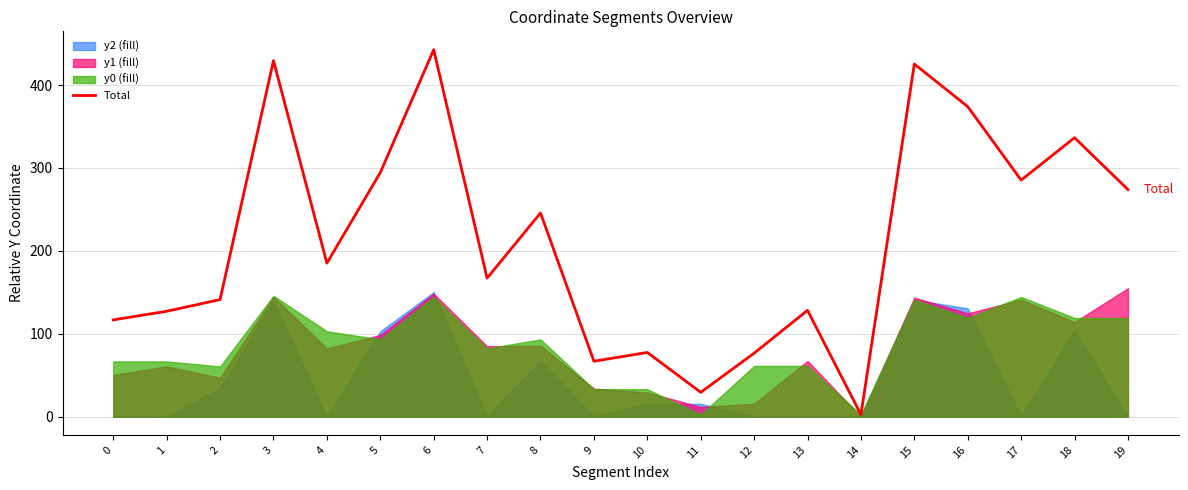

Reading left to right, extract all data points from this chart.

0=116.7	1=127.1	2=141.2	3=429.6	4=185.1	5=294.4	6=442.8	7=167.1	8=245.7	9=66.8	10=77.4	11=29.2	12=76.5	13=128.2	14=2.3	15=425.5	16=374.1	17=285.4	18=336.6	19=273.9